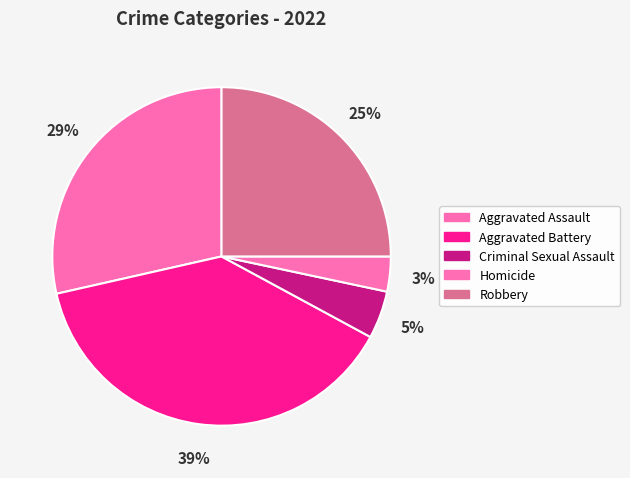

Is Robbery the majority of the pie?

No